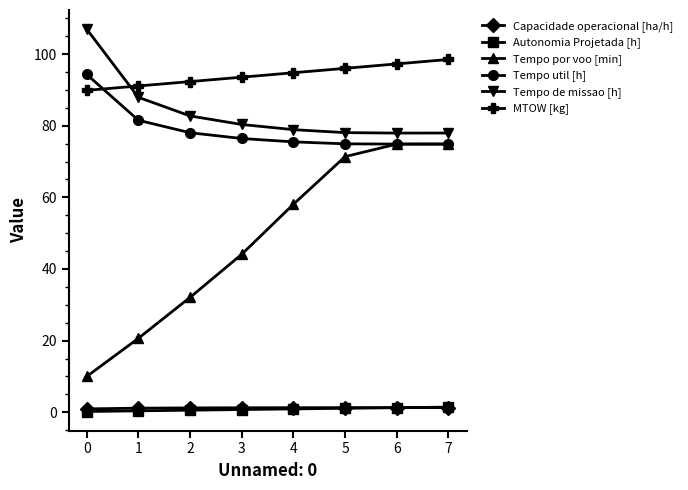

How many data points in Tempo por voo [min] are less than 58?

4